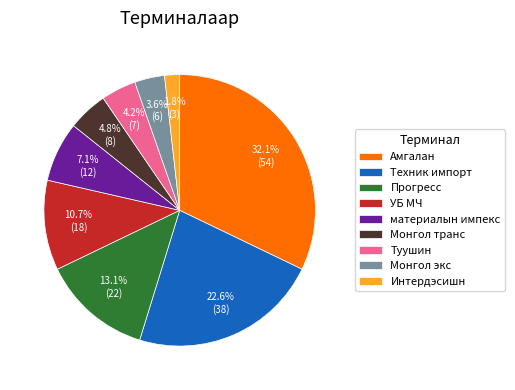

Is it true that материалын импекс is 19% of the pie?

False